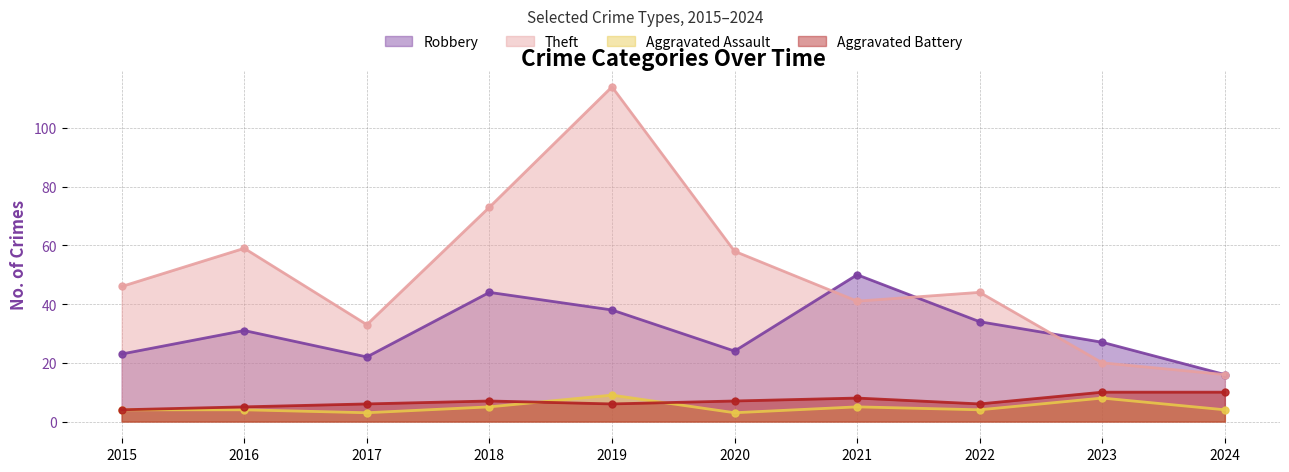

Is it true that Theft equals 17 at 2020?

False